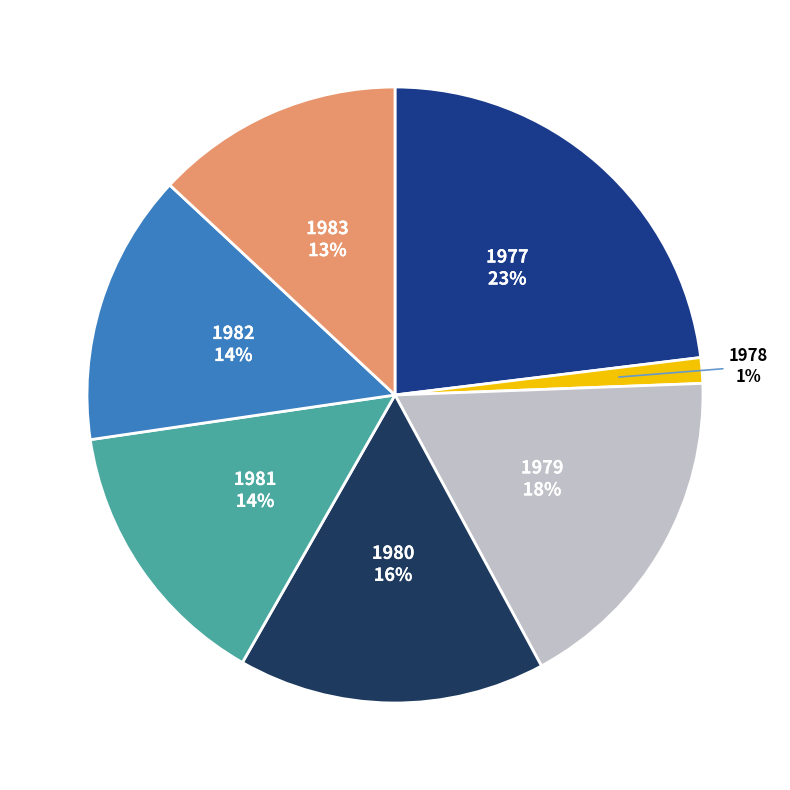

To the nearest percent, what is the difference between the largest and smallest slice percentages?

22%